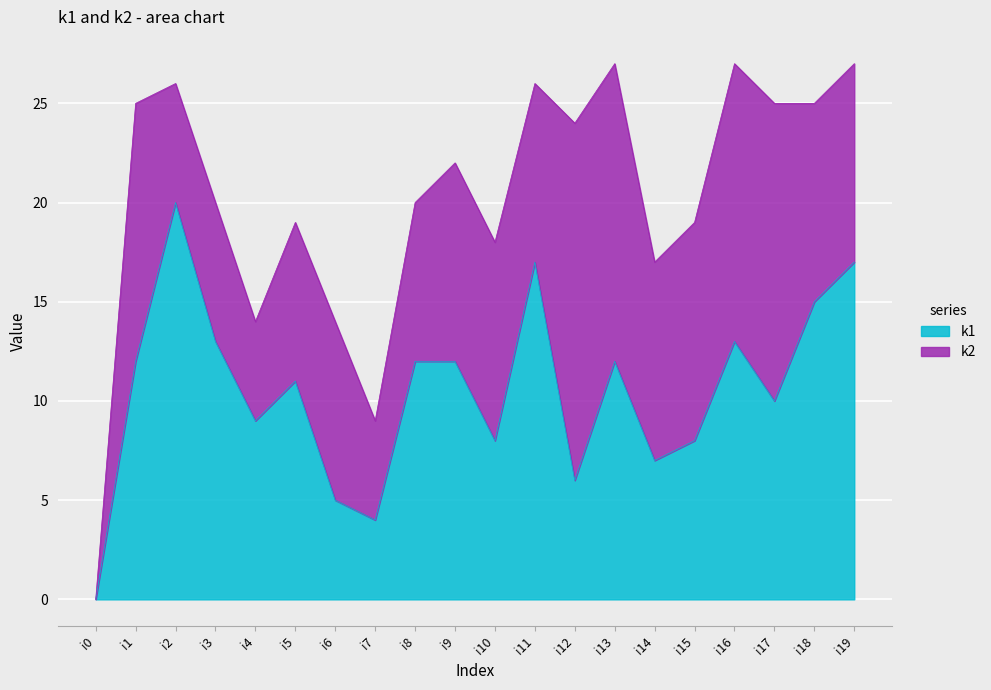

What is the total value across all series at i19?

27